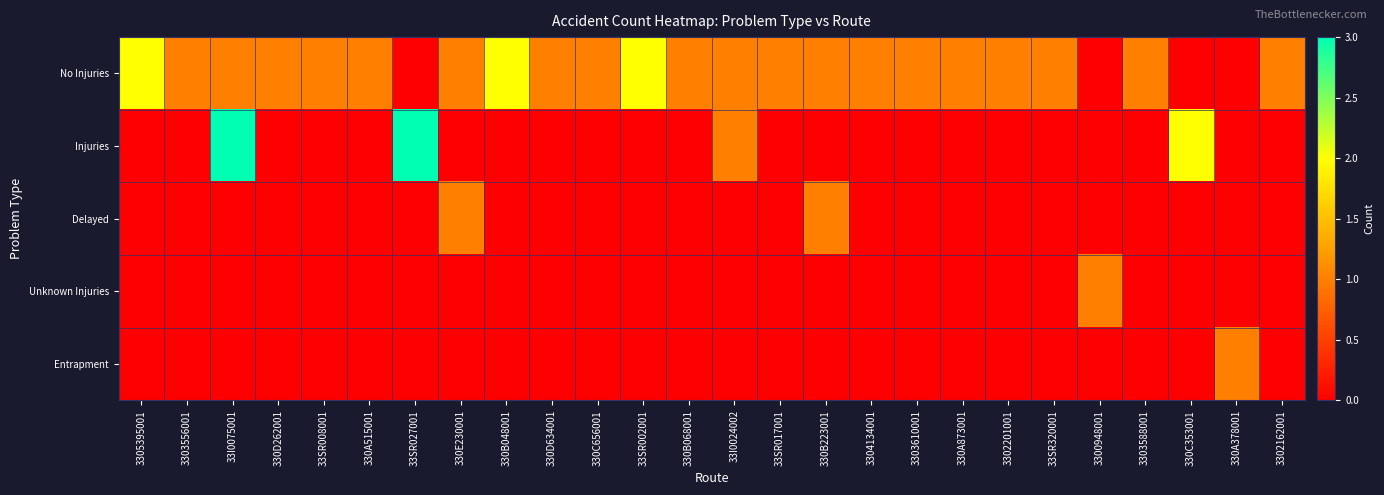

Reading left to right, list all the values displayed in this chart.

No Injuries: 3305395001=2	3303556001=1	33I0075001=1	330D262001=1	33SR008001=1	330A515001=1	33SR027001=0	330E230001=1	330B048001=2	330D634001=1	330C656001=1	33SR002001=2	330B068001=1	33I0024002=1	33SR017001=1	330B223001=1	3304134001=1	3303610001=1	330A873001=1	3302201001=1	33SR320001=1	3300948001=0	3303588001=1	330C353001=0	330A378001=0	3302162001=1
Injuries: 3305395001=0	3303556001=0	33I0075001=3	330D262001=0	33SR008001=0	330A515001=0	33SR027001=3	330E230001=0	330B048001=0	330D634001=0	330C656001=0	33SR002001=0	330B068001=0	33I0024002=1	33SR017001=0	330B223001=0	3304134001=0	3303610001=0	330A873001=0	3302201001=0	33SR320001=0	3300948001=0	3303588001=0	330C353001=2	330A378001=0	3302162001=0
Delayed: 3305395001=0	3303556001=0	33I0075001=0	330D262001=0	33SR008001=0	330A515001=0	33SR027001=0	330E230001=1	330B048001=0	330D634001=0	330C656001=0	33SR002001=0	330B068001=0	33I0024002=0	33SR017001=0	330B223001=1	3304134001=0	3303610001=0	330A873001=0	3302201001=0	33SR320001=0	3300948001=0	3303588001=0	330C353001=0	330A378001=0	3302162001=0
Unknown Injuries: 3305395001=0	3303556001=0	33I0075001=0	330D262001=0	33SR008001=0	330A515001=0	33SR027001=0	330E230001=0	330B048001=0	330D634001=0	330C656001=0	33SR002001=0	330B068001=0	33I0024002=0	33SR017001=0	330B223001=0	3304134001=0	3303610001=0	330A873001=0	3302201001=0	33SR320001=0	3300948001=1	3303588001=0	330C353001=0	330A378001=0	3302162001=0
Entrapment: 3305395001=0	3303556001=0	33I0075001=0	330D262001=0	33SR008001=0	330A515001=0	33SR027001=0	330E230001=0	330B048001=0	330D634001=0	330C656001=0	33SR002001=0	330B068001=0	33I0024002=0	33SR017001=0	330B223001=0	3304134001=0	3303610001=0	330A873001=0	3302201001=0	33SR320001=0	3300948001=0	3303588001=0	330C353001=0	330A378001=1	3302162001=0